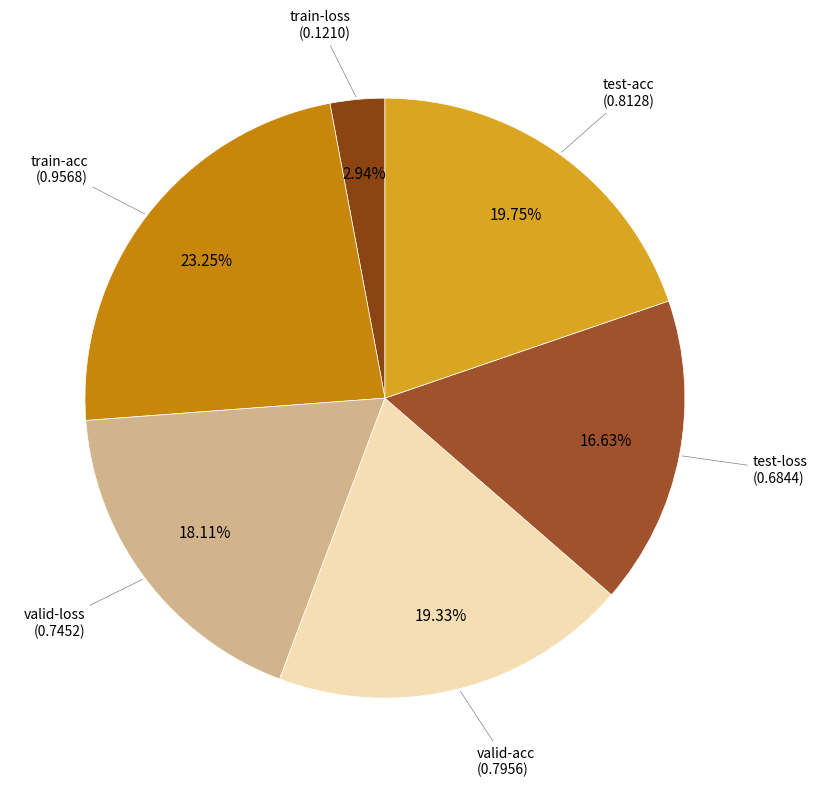

How many slices are in this pie chart?

6